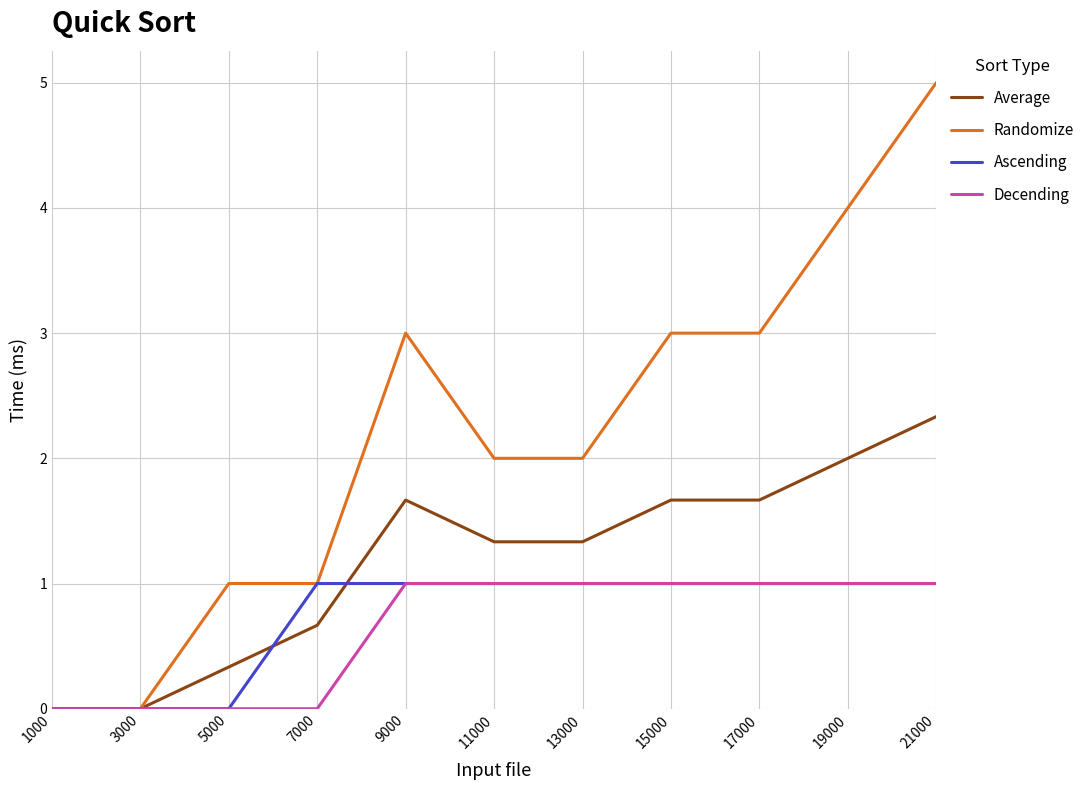

What are all the series names shown in the legend?

Average, Randomize, Ascending, Decending